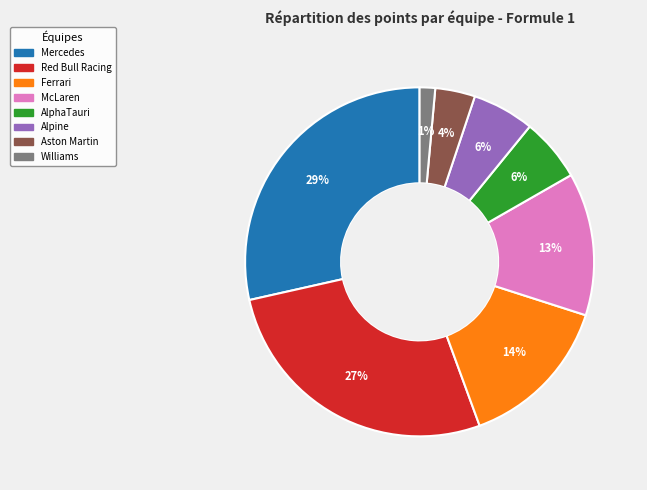

Is it true that Alpine is 11% of the pie?

False